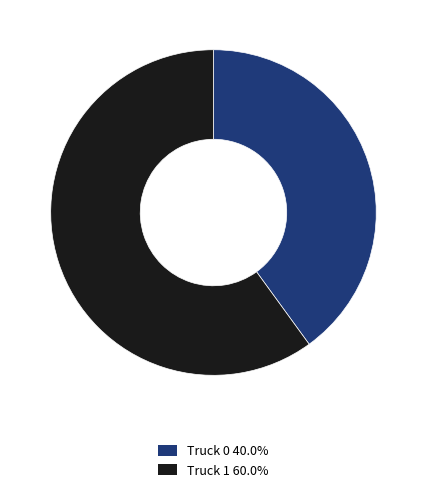

What is the ratio of the value at Truck 1 60.0% to the value at Truck 0 40.0%?

1.5